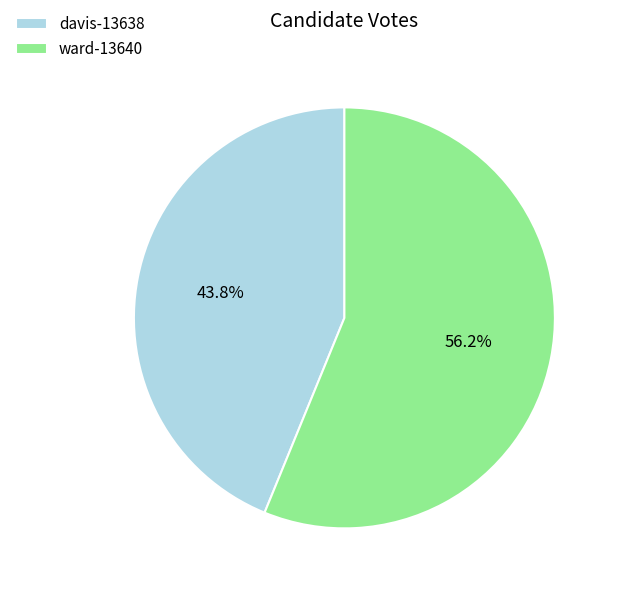

The davis-13638 slice represents 44% of the pie. True or false?

True